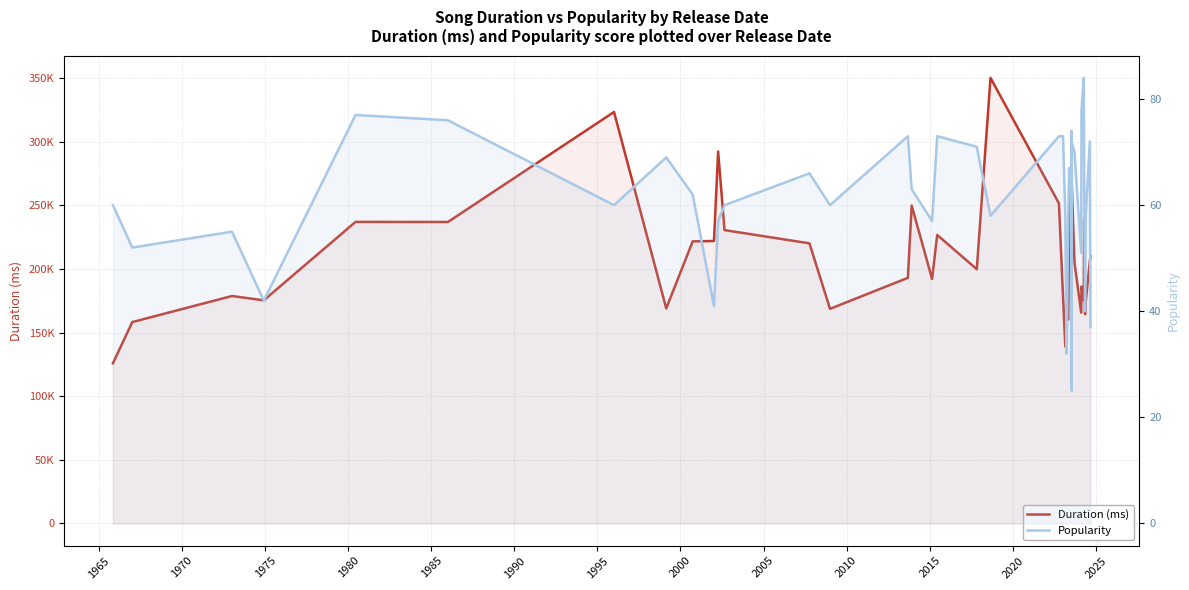

Where does the Popularity series first go above 62?

1980